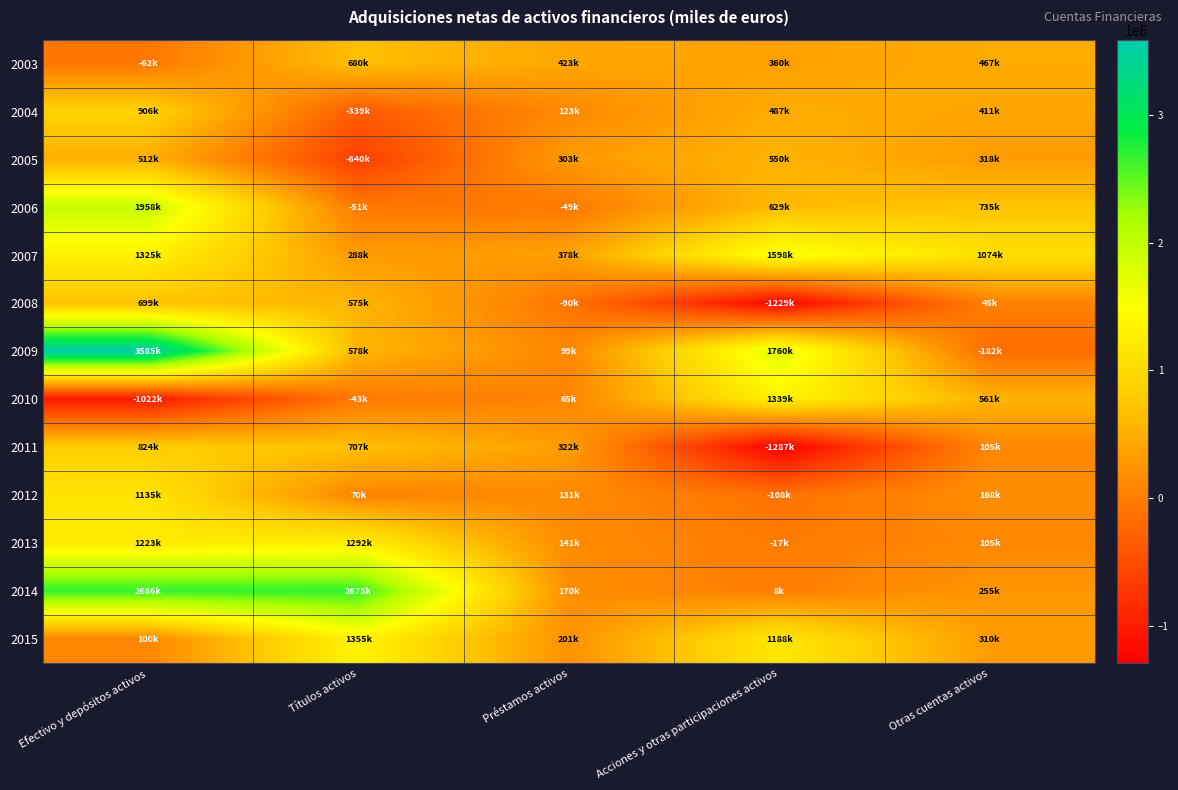

Reading left to right, transcribe all the data shown in this chart.

2003: Efectivo y depósitos activos=-61695	Títulos activos=680429	Préstamos activos=422692	Acciones y otras participaciones activos=360013	Otras cuentas activos=466606
2004: Efectivo y depósitos activos=906093	Títulos activos=-339229	Préstamos activos=123301	Acciones y otras participaciones activos=487465	Otras cuentas activos=411484
2005: Efectivo y depósitos activos=512415	Títulos activos=-640055	Préstamos activos=302989	Acciones y otras participaciones activos=550290	Otras cuentas activos=317851
2006: Efectivo y depósitos activos=1957895	Títulos activos=-50502	Préstamos activos=-48739	Acciones y otras participaciones activos=628882	Otras cuentas activos=734913
2007: Efectivo y depósitos activos=1325400	Títulos activos=288213	Préstamos activos=378222	Acciones y otras participaciones activos=1597634	Otras cuentas activos=1074198
2008: Efectivo y depósitos activos=698516	Títulos activos=574744	Préstamos activos=-89662	Acciones y otras participaciones activos=-1228704	Otras cuentas activos=44938
2009: Efectivo y depósitos activos=3584857	Títulos activos=578097	Préstamos activos=98637	Acciones y otras participaciones activos=1760399	Otras cuentas activos=-181662
2010: Efectivo y depósitos activos=-1021771	Títulos activos=-43156	Préstamos activos=65294	Acciones y otras participaciones activos=1338929	Otras cuentas activos=561323
2011: Efectivo y depósitos activos=824189	Títulos activos=707074	Préstamos activos=322400	Acciones y otras participaciones activos=-1287222	Otras cuentas activos=104756
2012: Efectivo y depósitos activos=1134833	Títulos activos=69767	Préstamos activos=131005	Acciones y otras participaciones activos=-108466	Otras cuentas activos=167622
2013: Efectivo y depósitos activos=1223247	Títulos activos=1291628	Préstamos activos=141255	Acciones y otras participaciones activos=-16880	Otras cuentas activos=105095
2014: Efectivo y depósitos activos=2685510	Títulos activos=2675111	Préstamos activos=169668	Acciones y otras participaciones activos=8078	Otras cuentas activos=254747
2015: Efectivo y depósitos activos=99547	Títulos activos=1354742	Préstamos activos=201423	Acciones y otras participaciones activos=1188382	Otras cuentas activos=310377